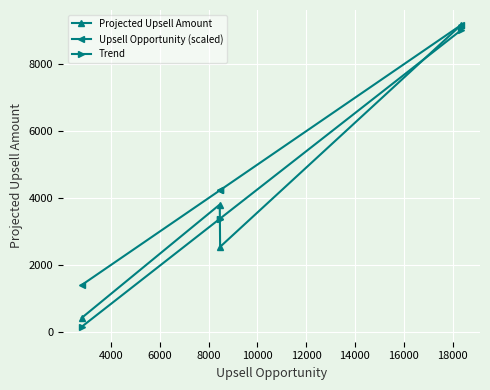

Which series has the largest range (max minus min)?

Trend